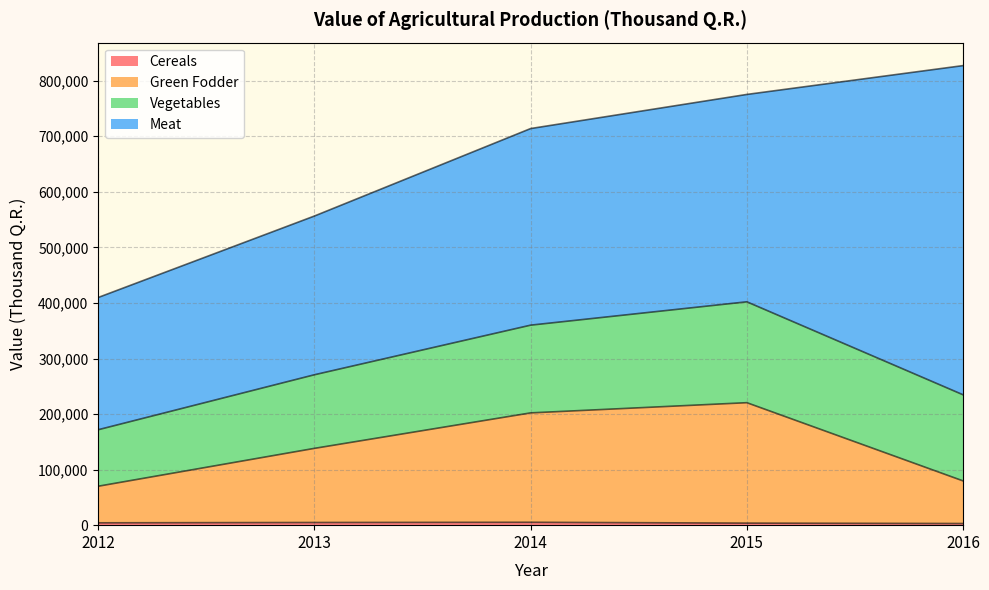

At which label is Cereals closest to 4087?

2012